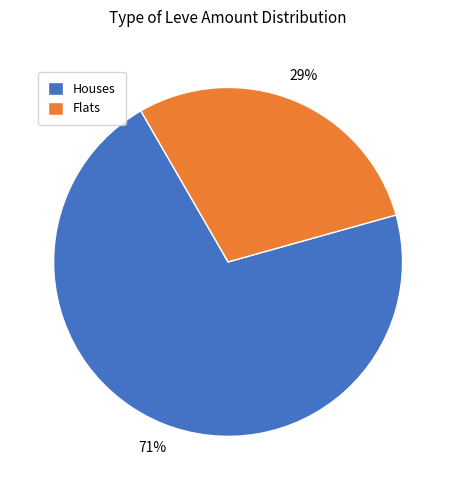

How many segments does this pie chart have?

2